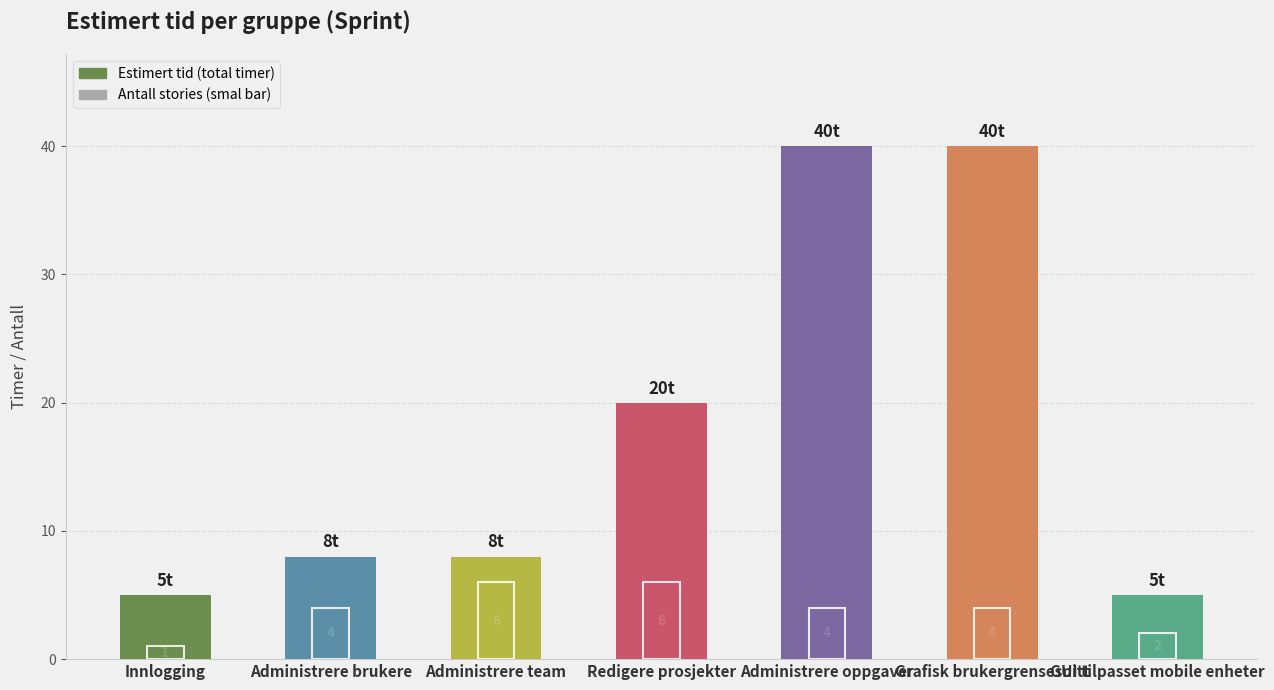

What is the average value of the Estimert tid (total) series?

18